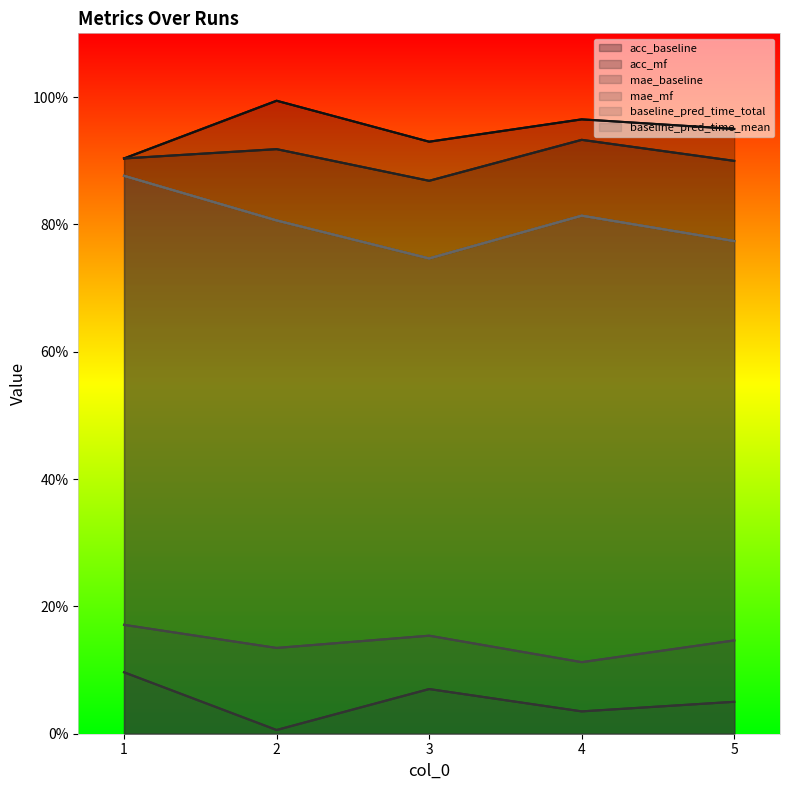

True or false: mae_baseline and acc_baseline intersect in this chart.

False